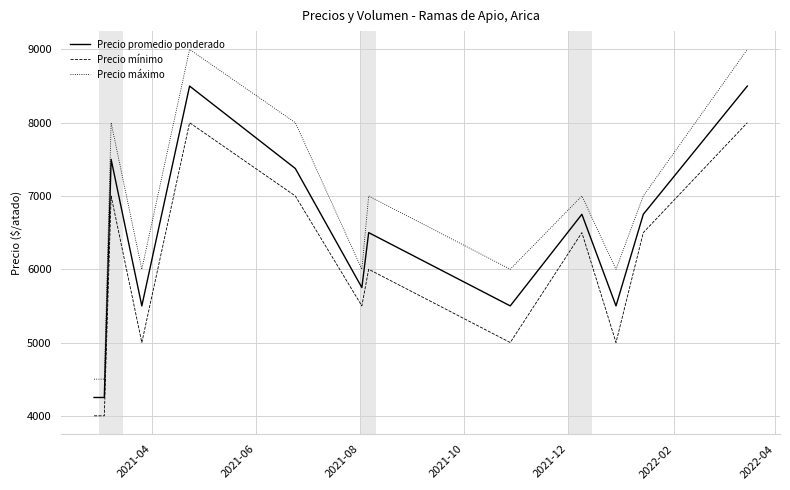

True or false: Precio mínimo has more than 2 interior local peaks.

True